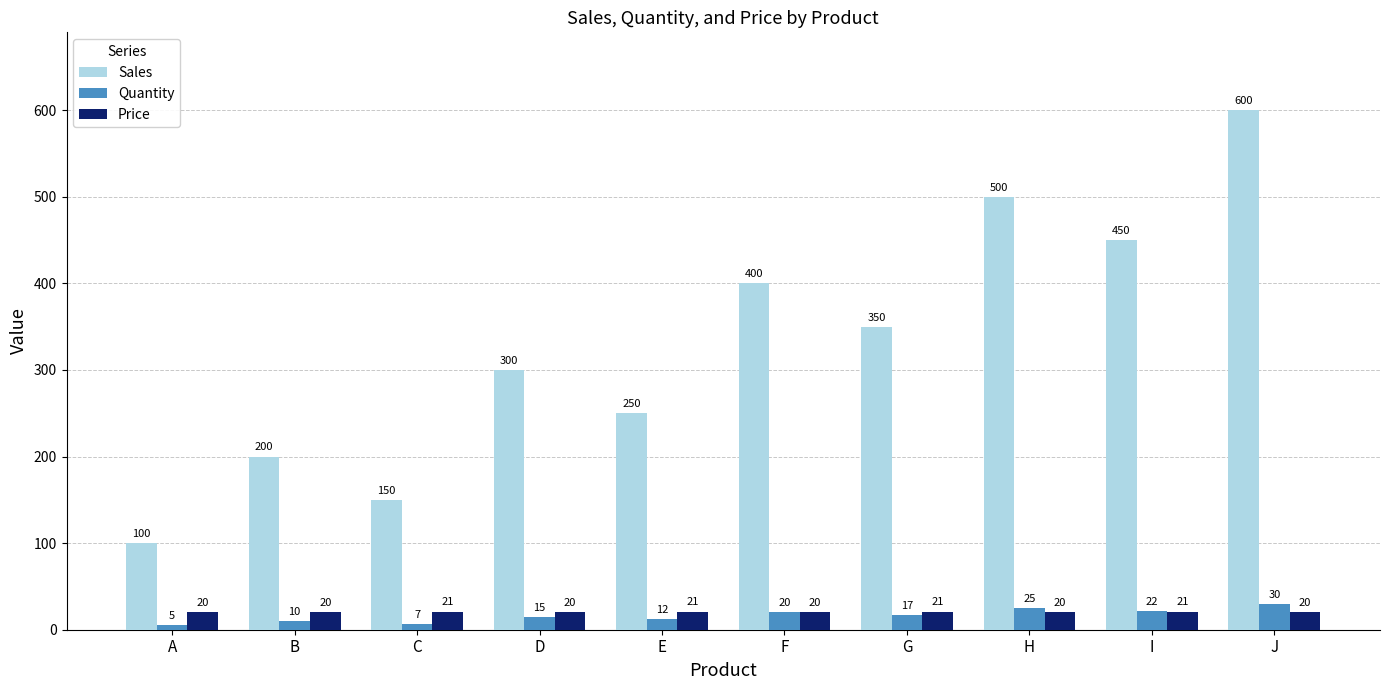

At which category is the sum across all series the highest?

J